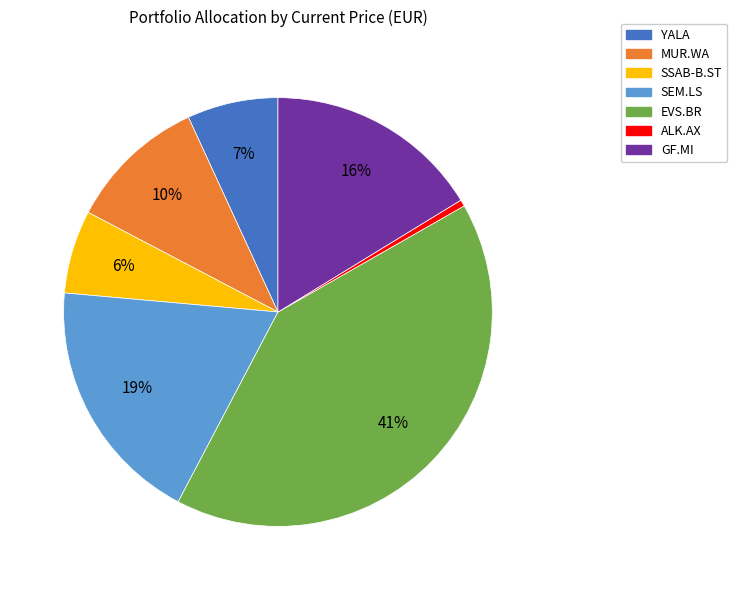

To the nearest percent, what percentage of the pie is GF.MI?

16%